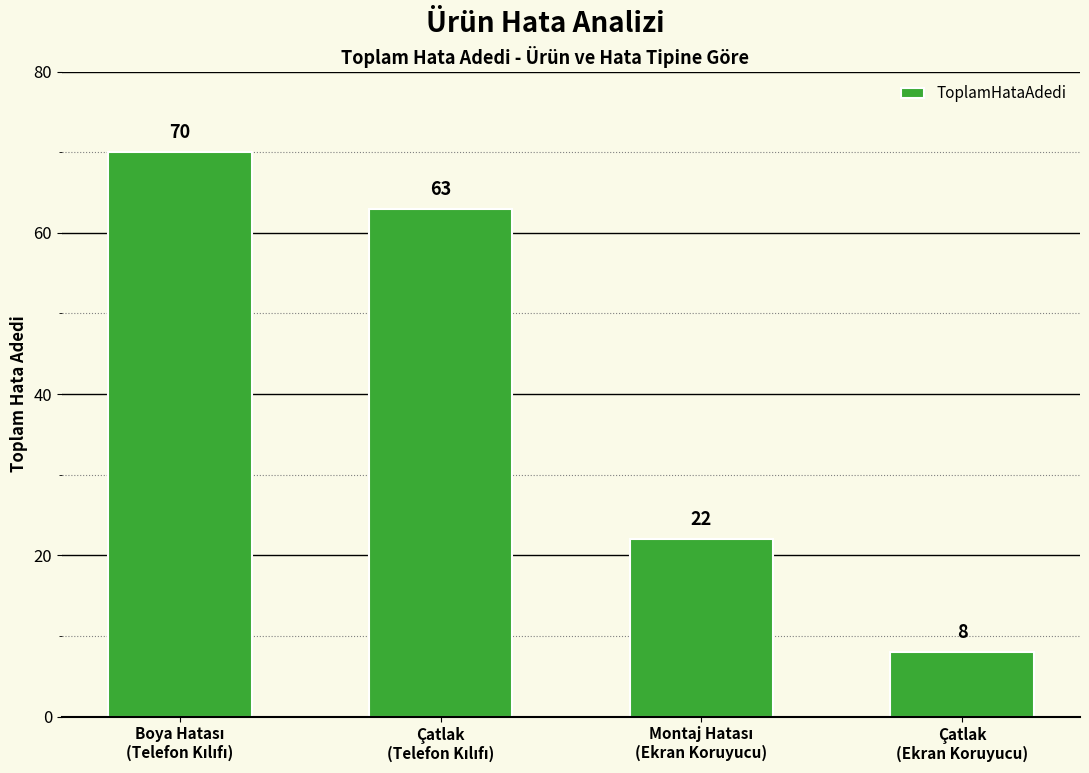

Count the values in the range 22 to 70.

3